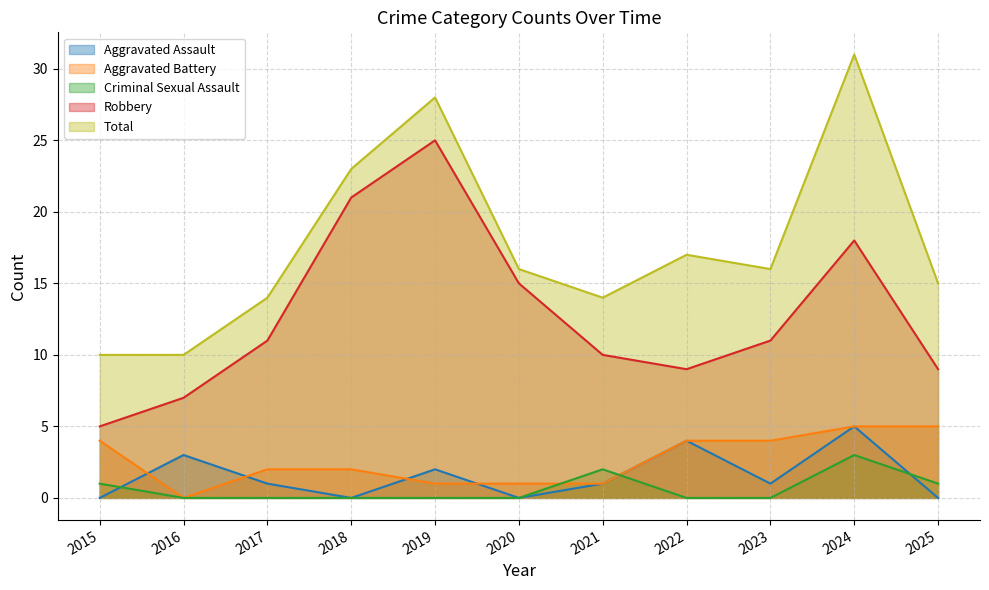

Reading left to right, list all the values displayed in this chart.

Aggravated Assault: 2015=0	2016=3	2017=1	2018=0	2019=2	2020=0	2021=1	2022=4	2023=1	2024=5	2025=0
Aggravated Battery: 2015=4	2016=0	2017=2	2018=2	2019=1	2020=1	2021=1	2022=4	2023=4	2024=5	2025=5
Criminal Sexual Assault: 2015=1	2016=0	2017=0	2018=0	2019=0	2020=0	2021=2	2022=0	2023=0	2024=3	2025=1
Robbery: 2015=5	2016=7	2017=11	2018=21	2019=25	2020=15	2021=10	2022=9	2023=11	2024=18	2025=9
Total: 2015=10	2016=10	2017=14	2018=23	2019=28	2020=16	2021=14	2022=17	2023=16	2024=31	2025=15